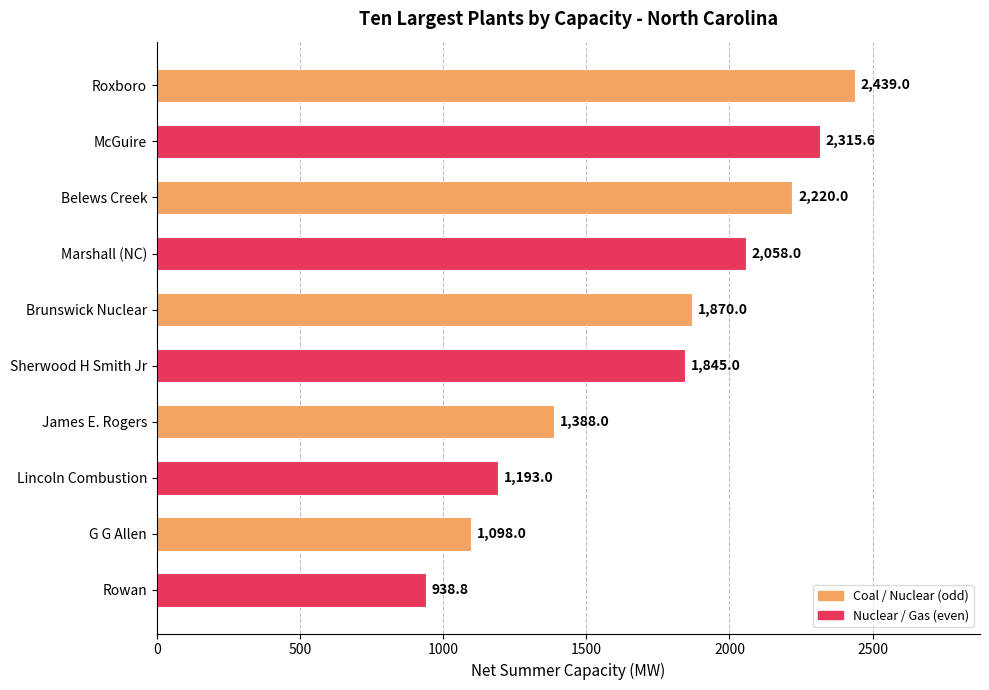

What is the label of the 1st bar from the bottom?

Rowan